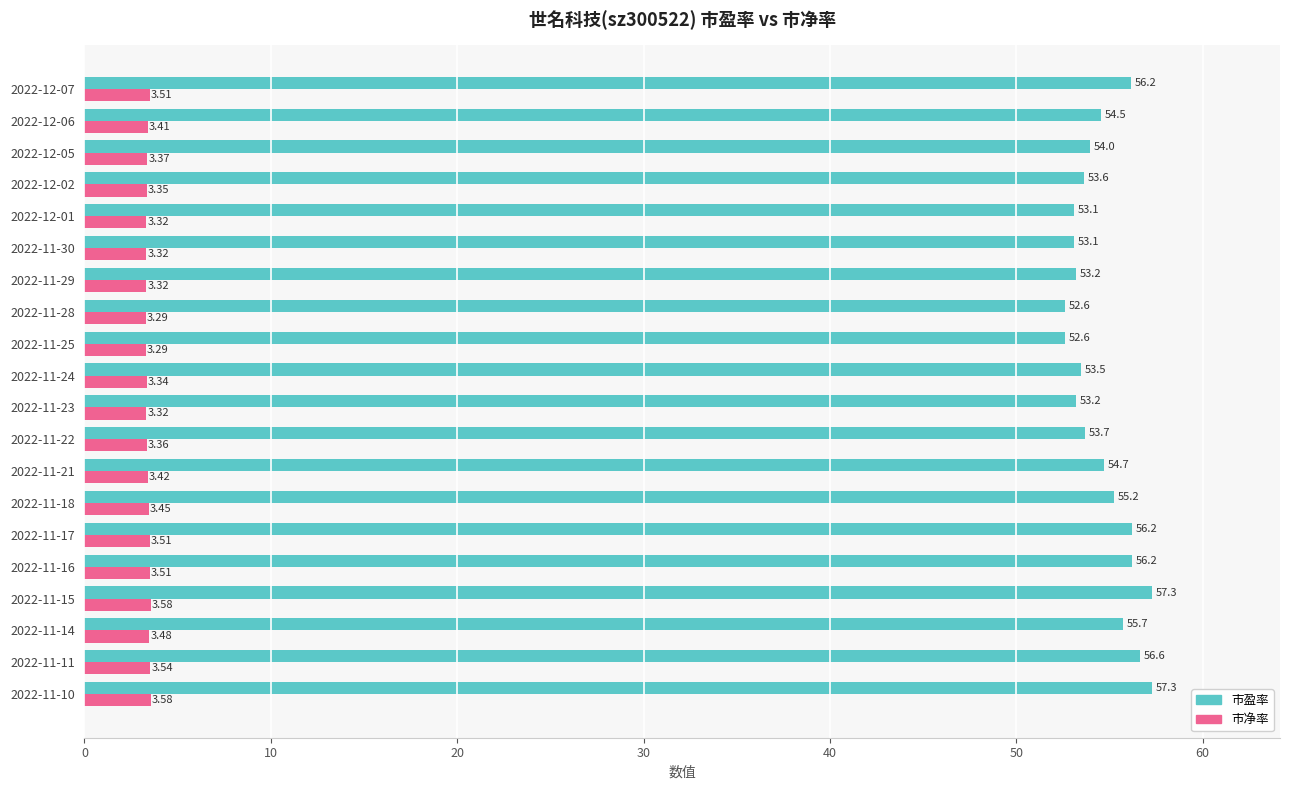

Rank the series by their average value, from highest to lowest.

市盈率, 市净率